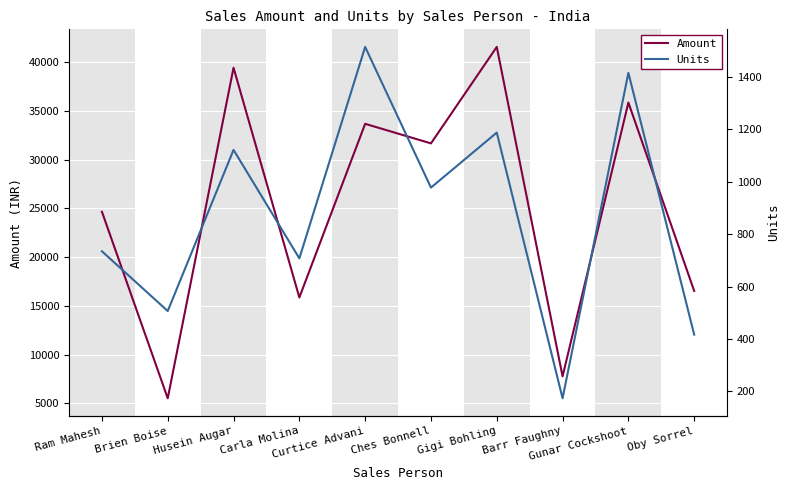

Between Barr Faughny and Ches Bonnell, which is larger?

Ches Bonnell